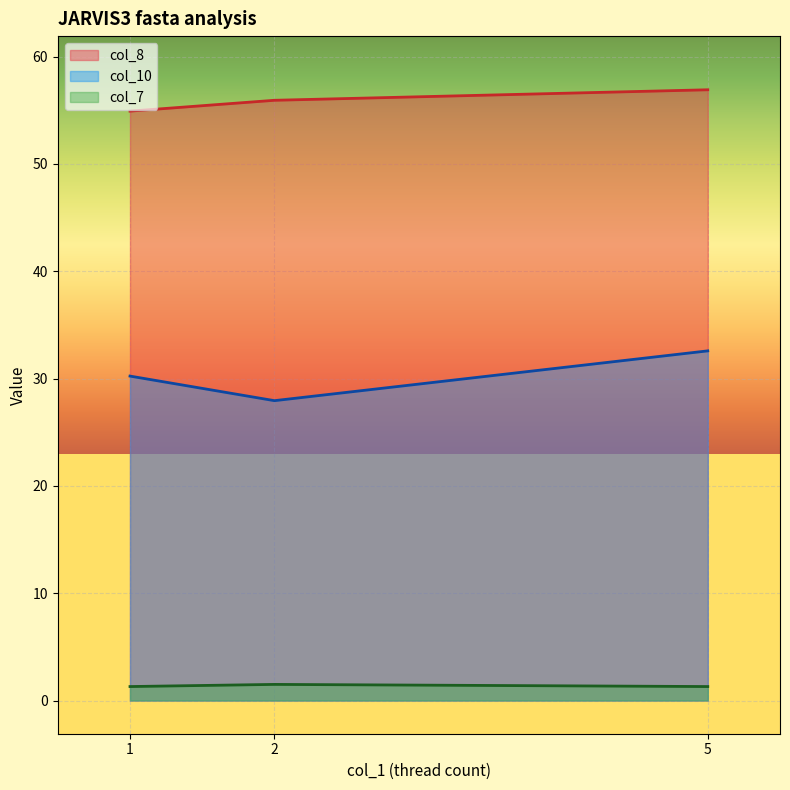

The col_7 series shows 0.5 at 5. True or false?

False